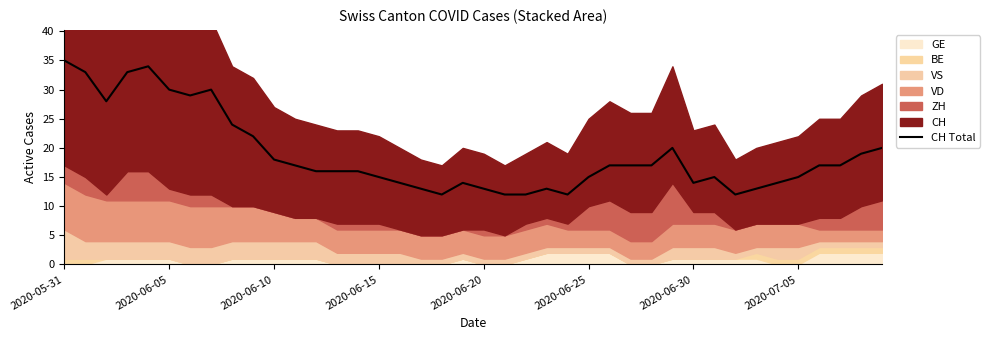

Is it true that the value at 21 is 8?

False